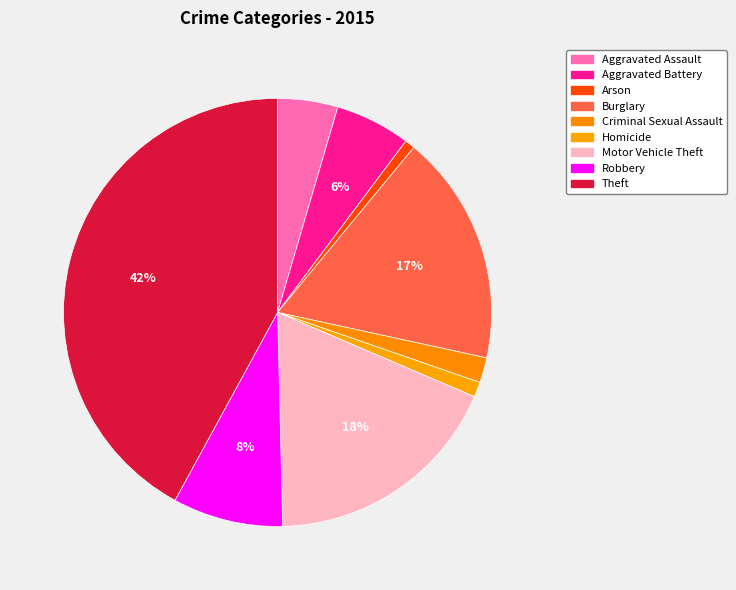

Which category has the biggest portion of the pie?

Theft